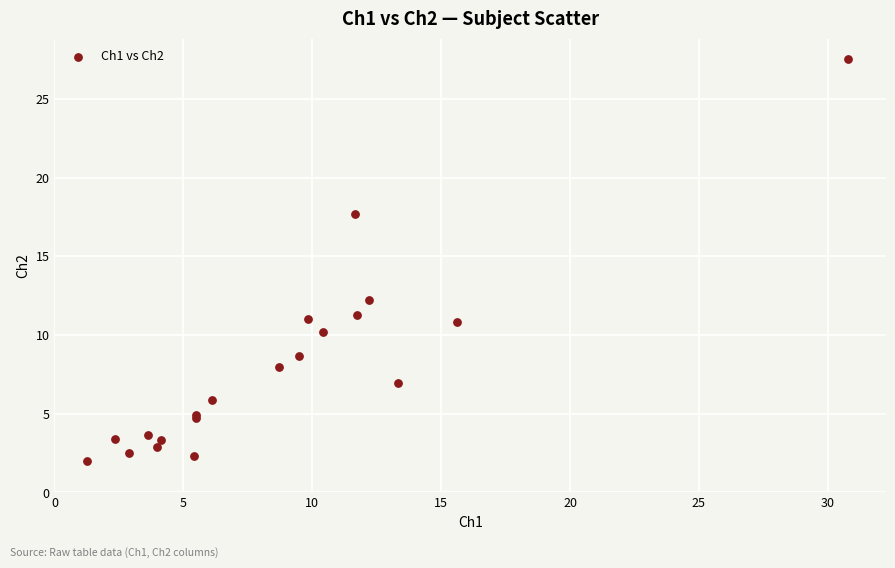

What Y value in the scatter plot is closest to 14?

12.2